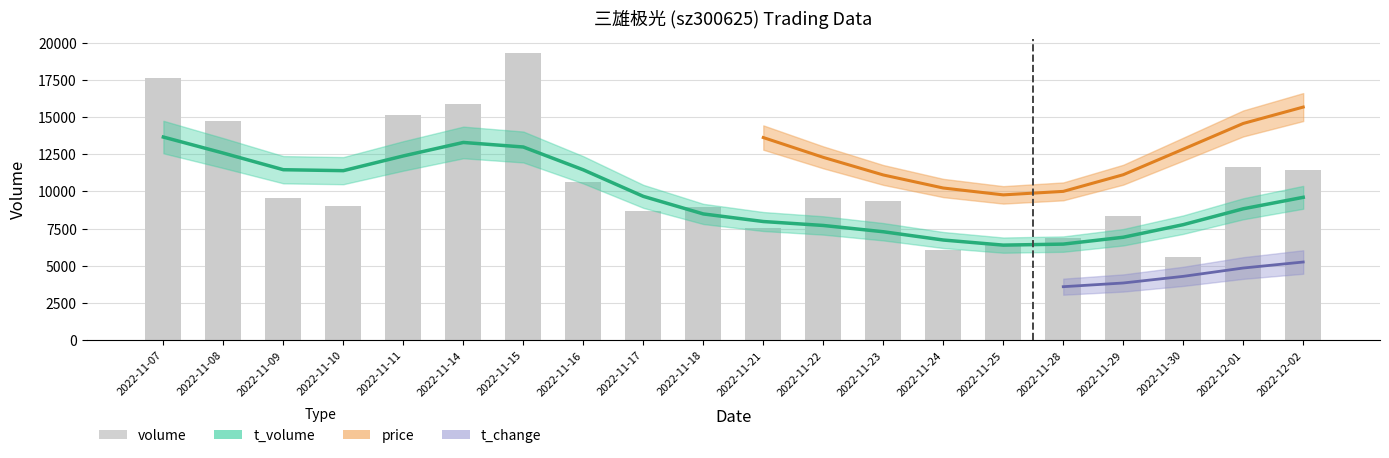

True or false: the data shows 18603 at 2022-12-02.

False